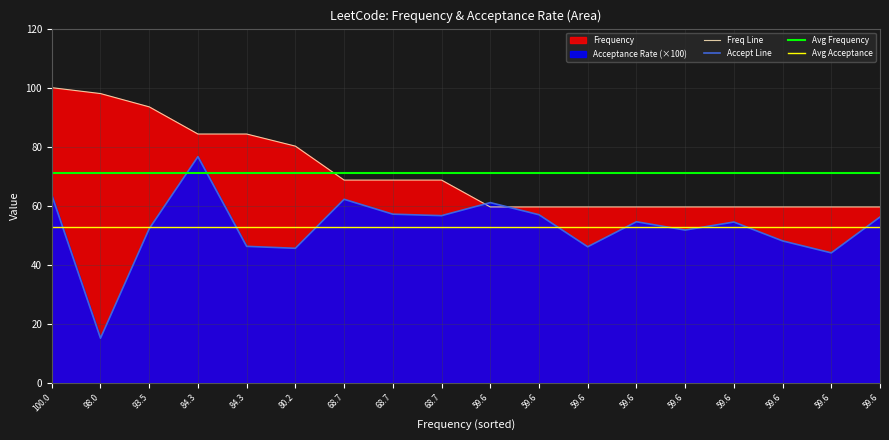

Reading left to right, extract all data points from this chart.

100.0=100.0	98.0=98.0	93.5=93.5	84.3=84.3	84.3=84.3	80.2=80.2	68.7=68.7	68.7=68.7	68.7=68.7	59.6=59.6	59.6=59.6	59.6=59.6	59.6=59.6	59.6=59.6	59.6=59.6	59.6=59.6	59.6=59.6	59.6=59.6